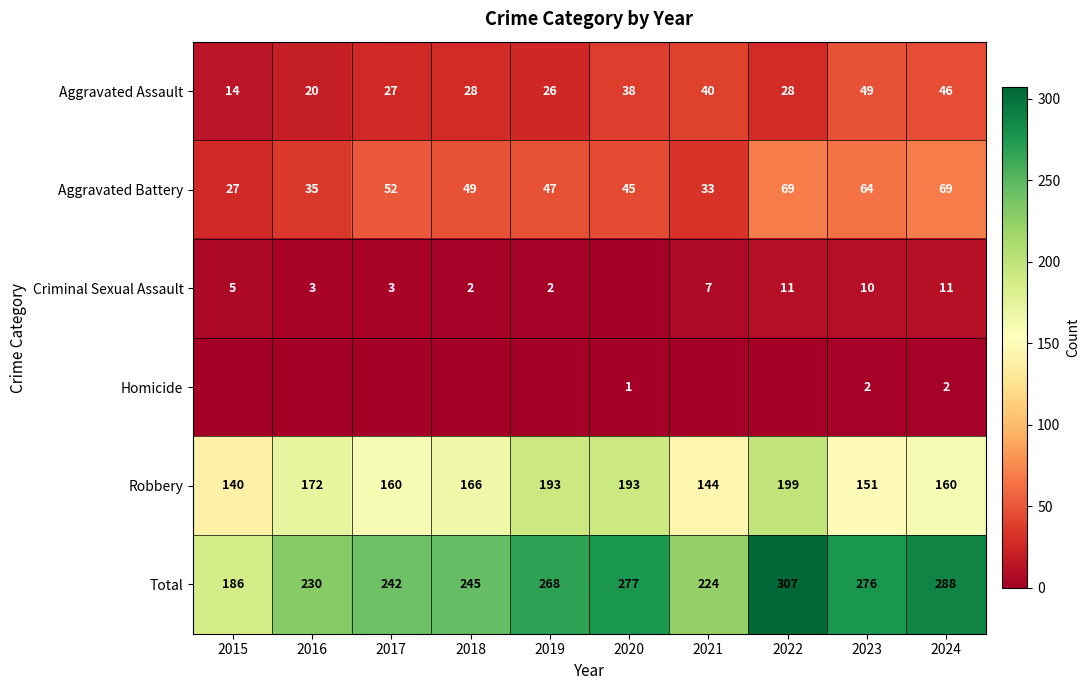

What is the sum of all Total values?

2543